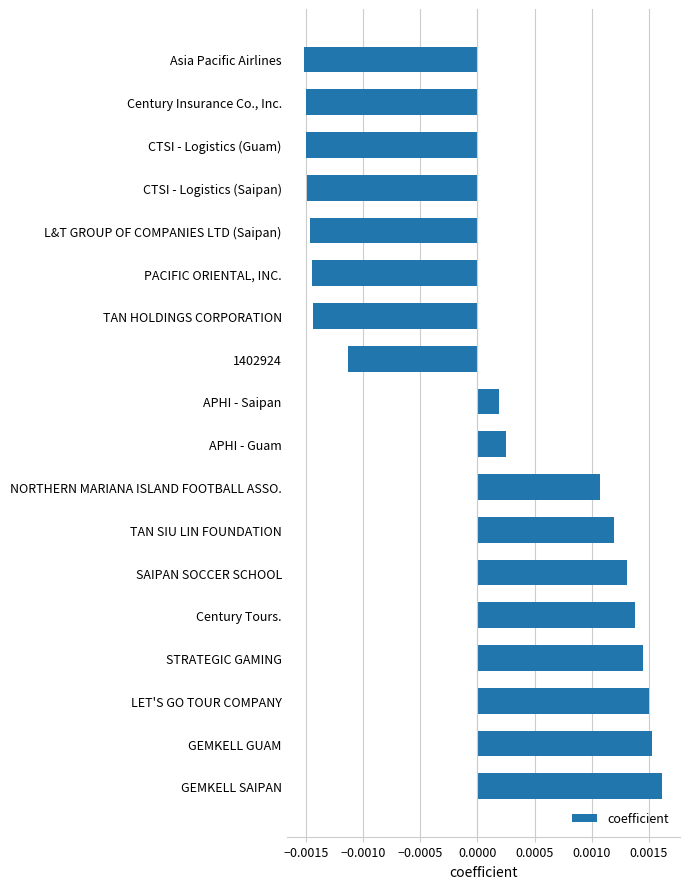

Rank the categories by value from lowest to highest.

Asia Pacific Airlines, Century Insurance Co., Inc., CTSI - Logistics (Guam), CTSI - Logistics (Saipan), L&T GROUP OF COMPANIES LTD (Saipan), PACIFIC ORIENTAL, INC., TAN HOLDINGS CORPORATION, 1402924, APHI - Saipan, APHI - Guam, NORTHERN MARIANA ISLAND FOOTBALL ASSO., TAN SIU LIN FOUNDATION, SAIPAN SOCCER SCHOOL, Century Tours., STRATEGIC GAMING, LET'S GO TOUR COMPANY, GEMKELL GUAM, GEMKELL SAIPAN